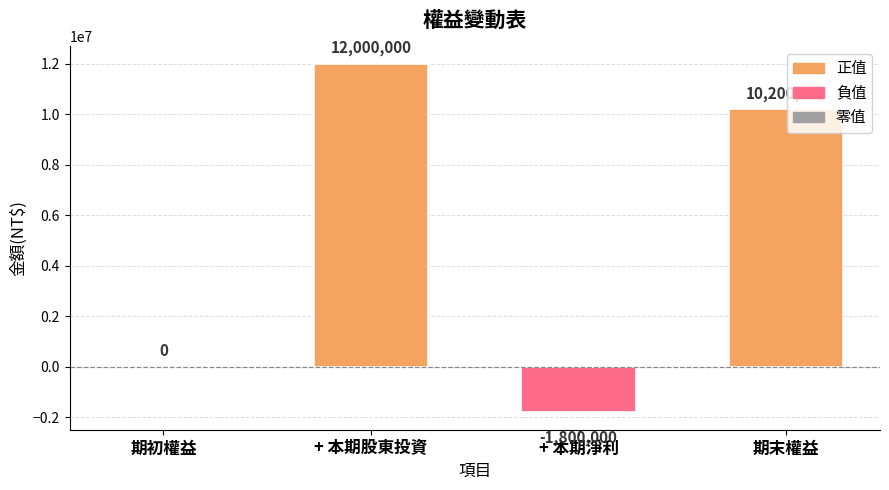

Count the number of values greater than 10200000.

1